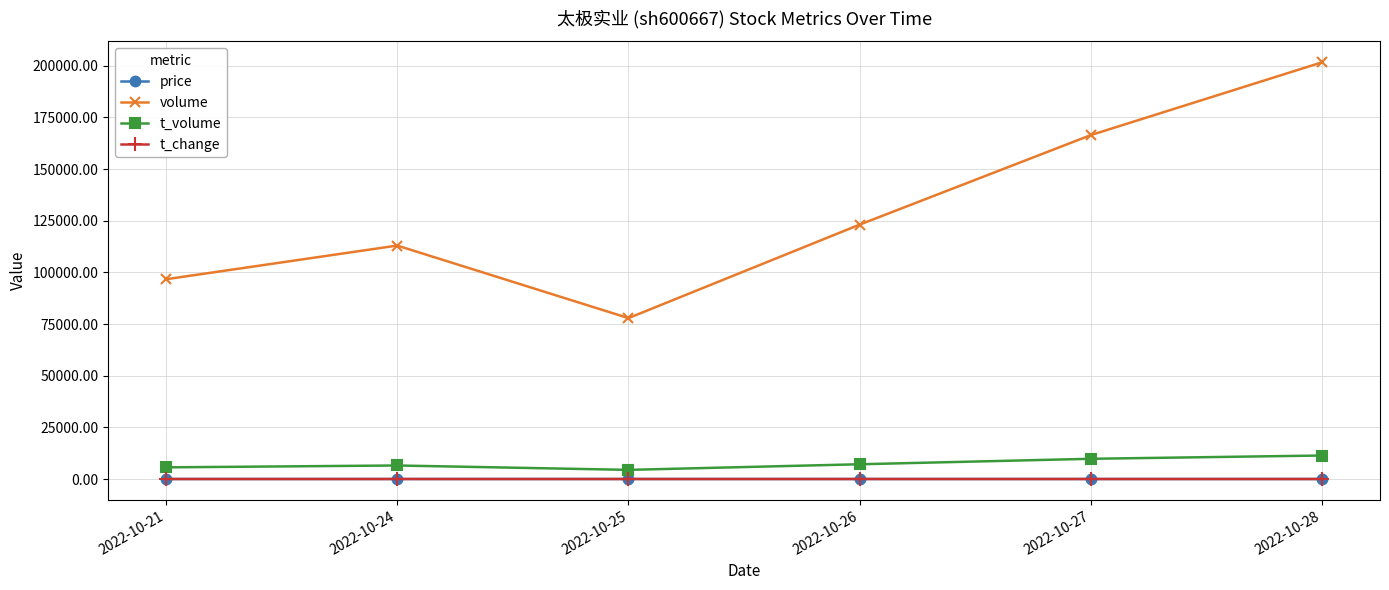

Is the value of t_volume at 2022-10-26 greater than the value of t_change at 2022-10-27?

Yes